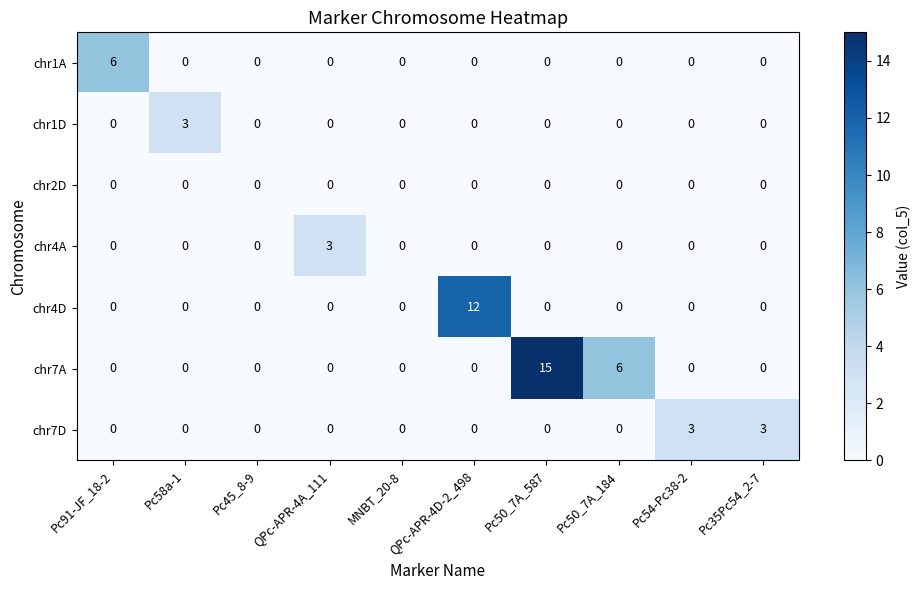

At which category is the sum across all series the highest?

Pc50_7A_587